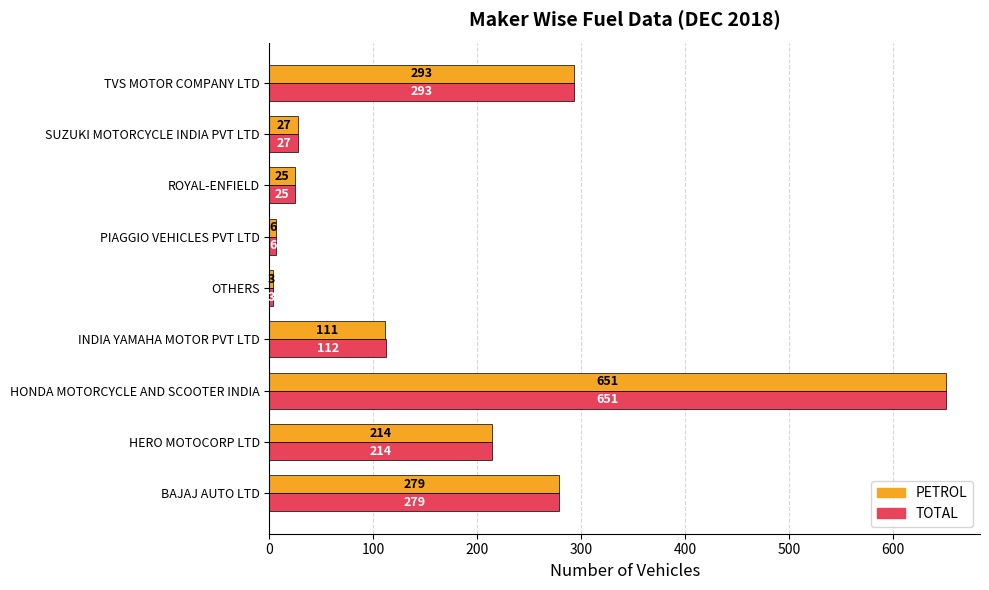

At which label is TOTAL closest to 327?

TVS MOTOR COMPANY LTD